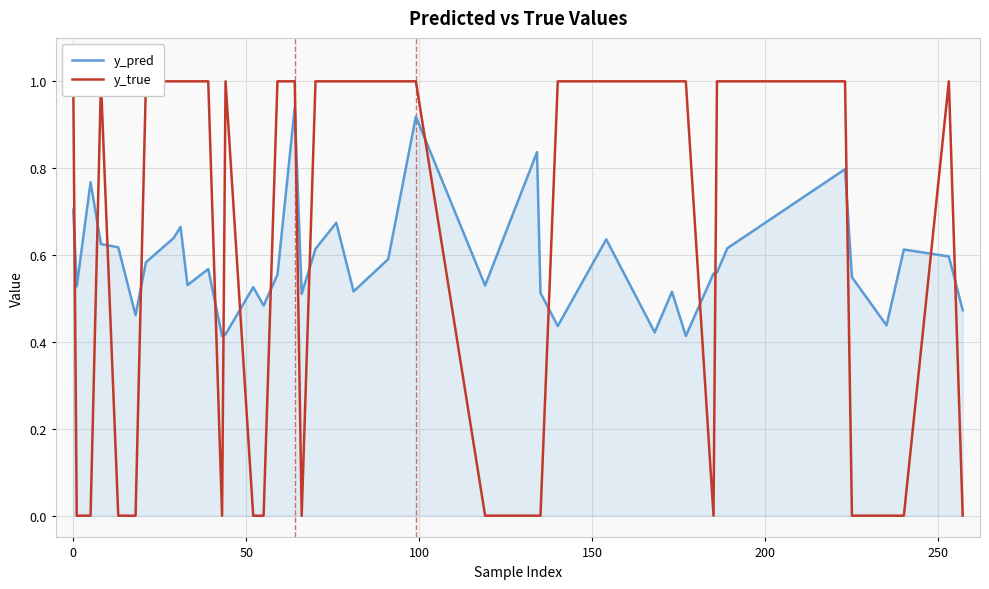

What is the average value of the y_true series?

0.6